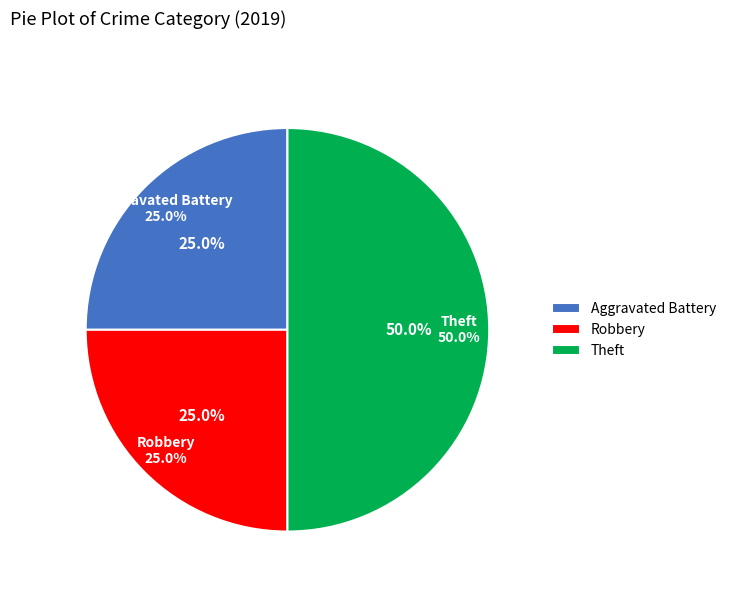

Count the number of slices in the pie.

3